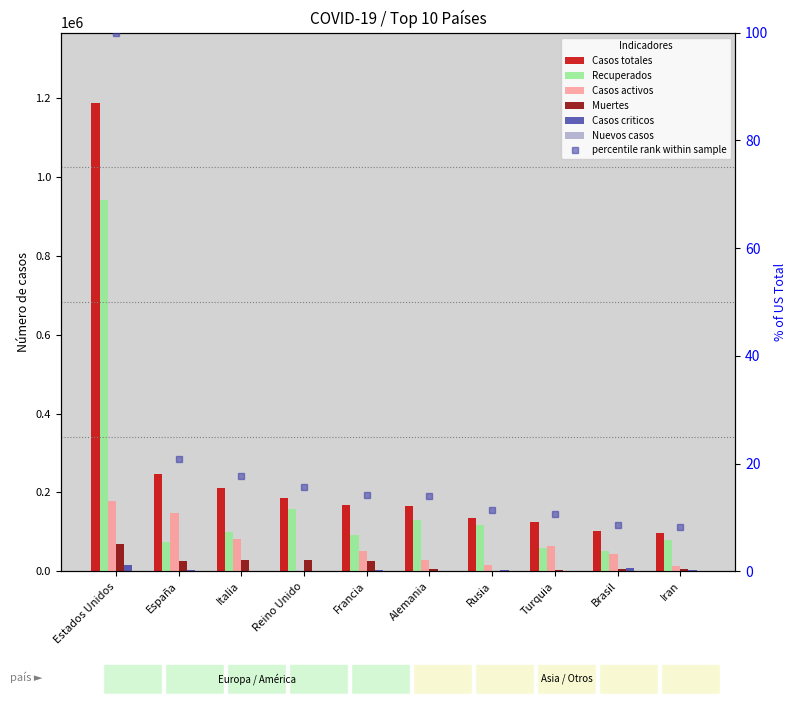

Are the bars grouped side by side (vs. stacked)?

Yes